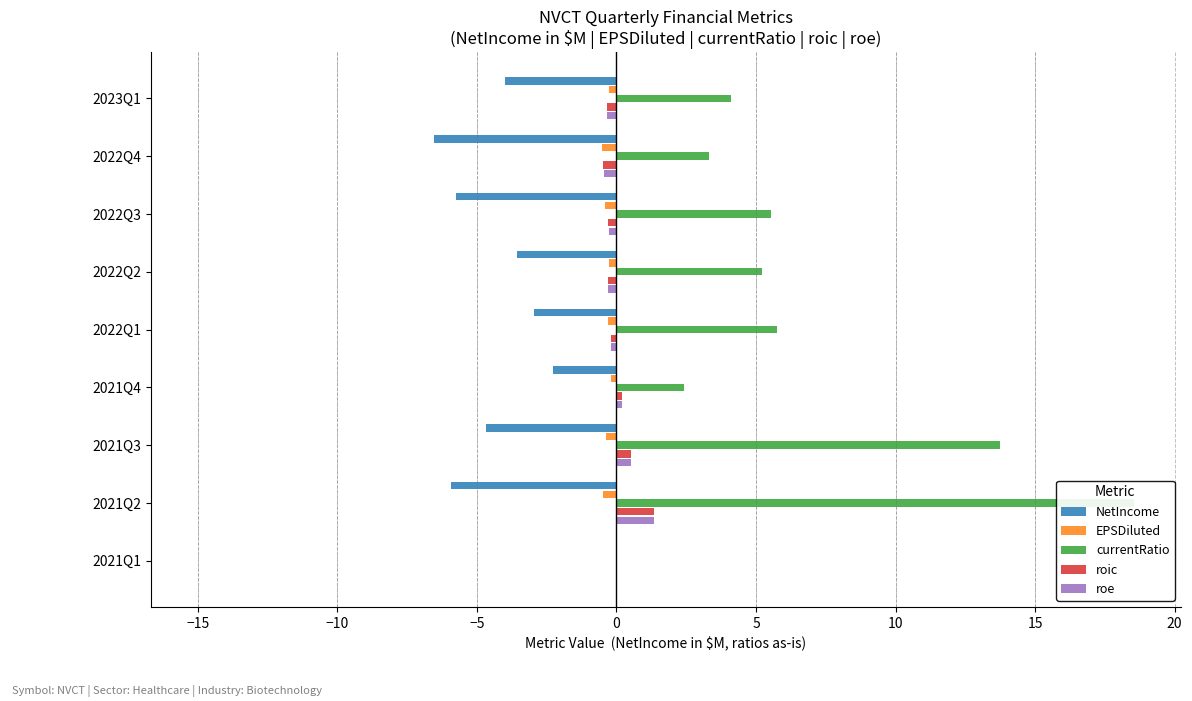

Is the value of NetIncome at 2021Q3 greater than the value of roe at 2021Q4?

No